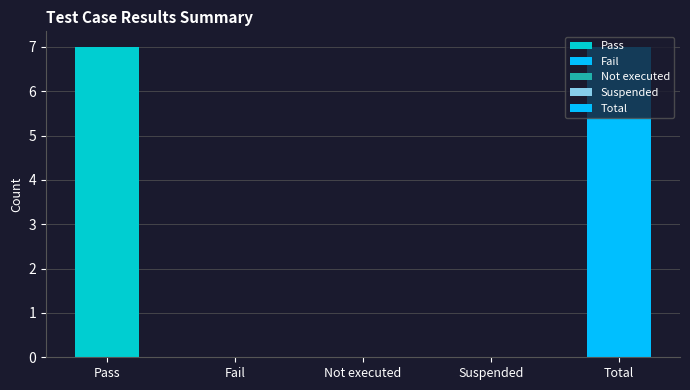

True or false: the data shows 7 at Total.

True